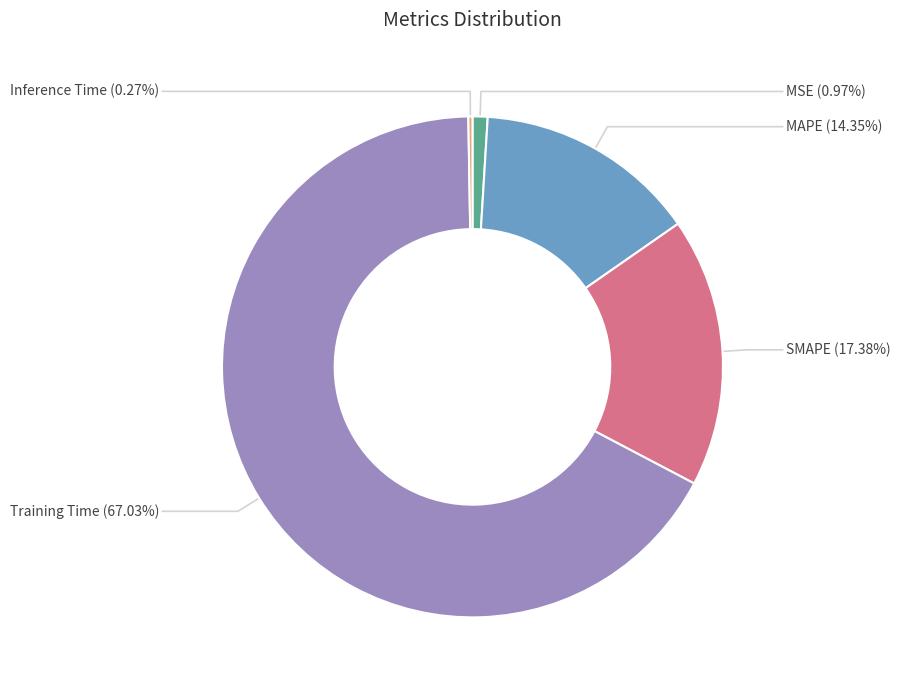

Is there any slice that represents more than half of the pie?

Yes